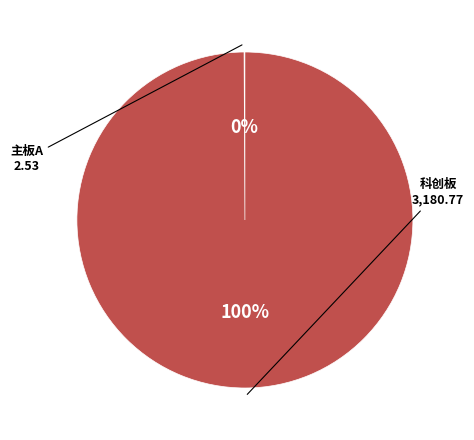

To the nearest percent, what is the difference between the largest and smallest slice percentages?

100%